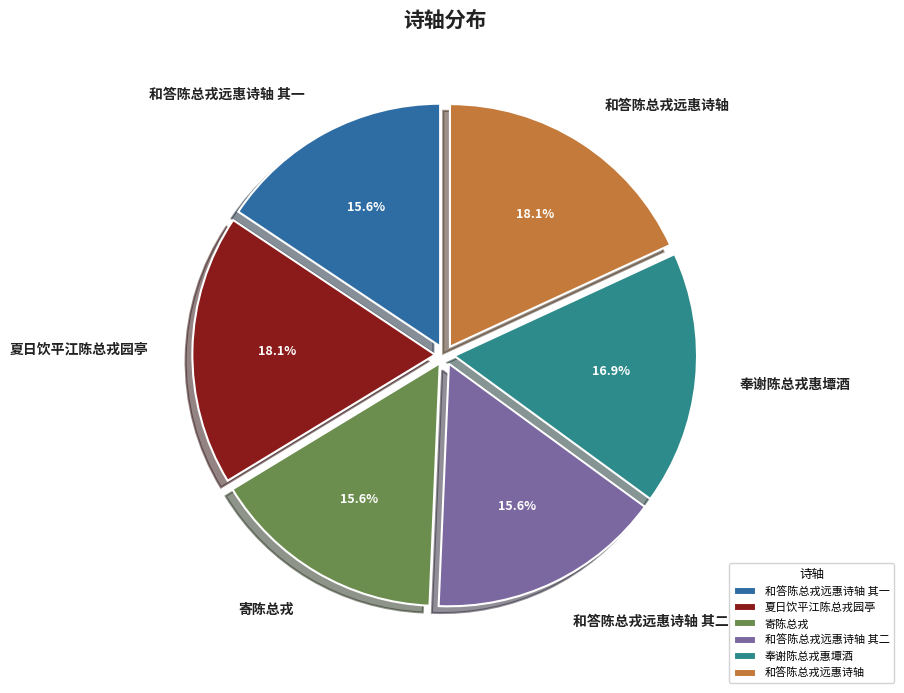

What is the ratio of the value at 和答陈总戎远惠诗轴 to the value at 奉谢陈总戎惠墰酒?

1.1